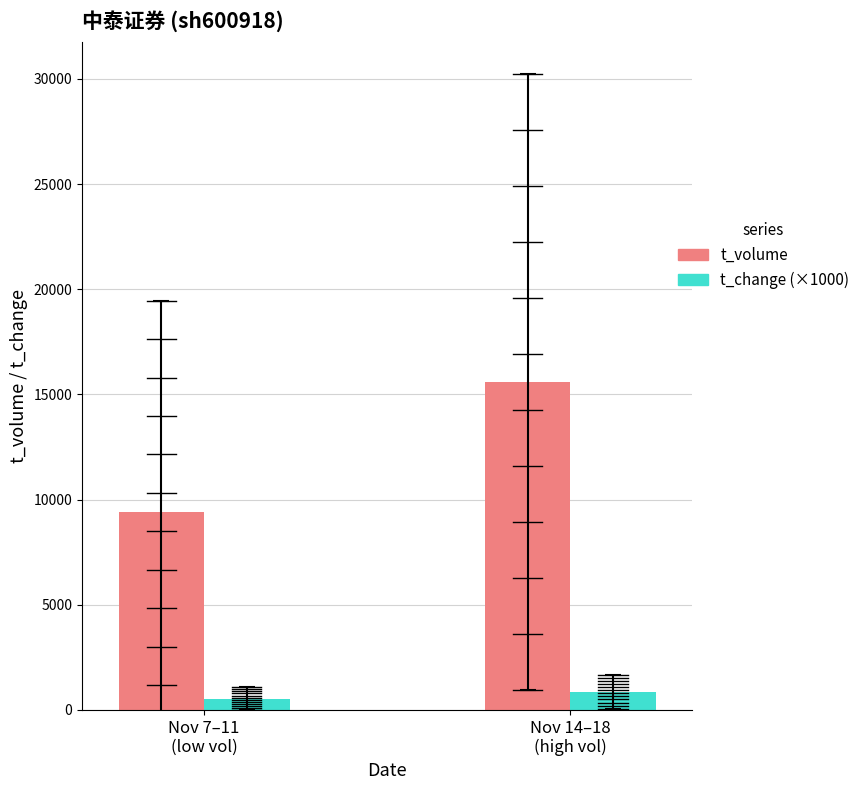

What is the label of the 2nd bar from the right?

Nov 7–11
(low vol)